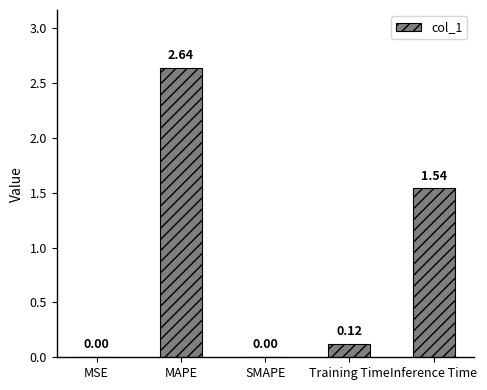

Which category has the highest value across all series?

MAPE